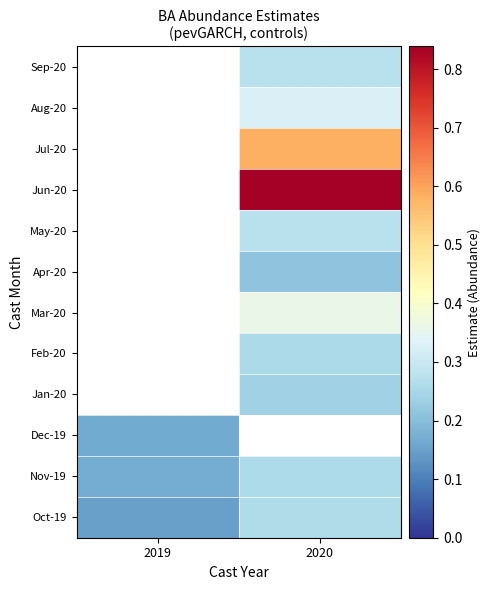

Is it true that Jul-20 equals 0.6 at 2020?

True